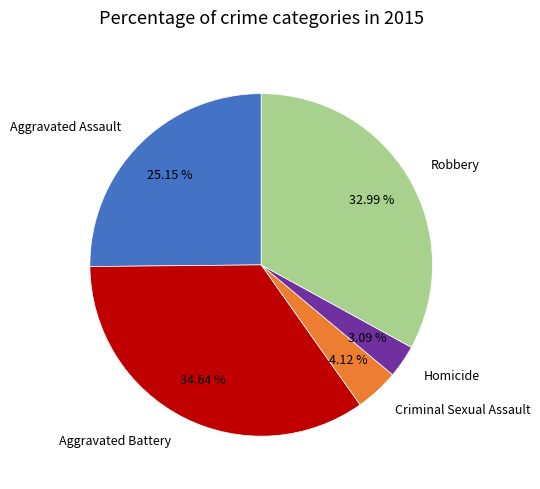

What percentage is NOT represented by Homicide?

96.9%